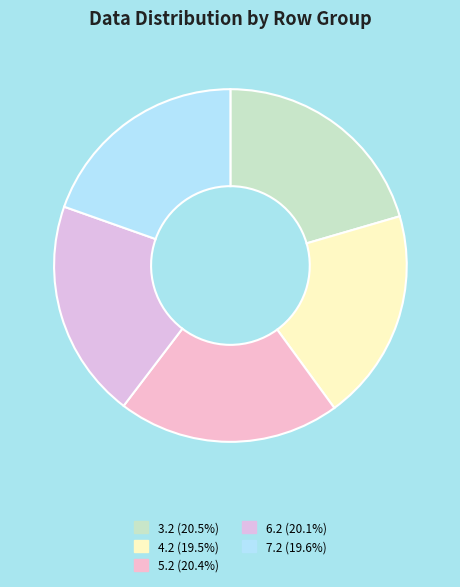

To the nearest percent, what is the difference between the 5.2 and 4.2 slice percentages?

1%